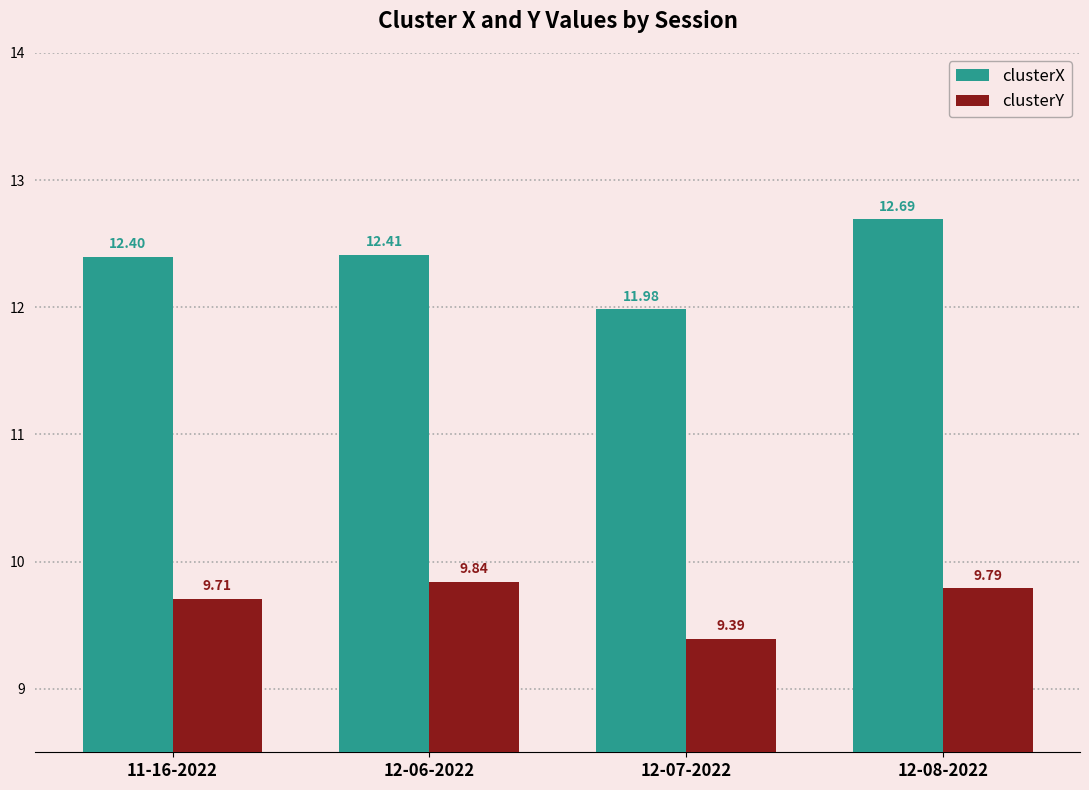

Is it true that clusterY equals 2.1 at 12-06-2022?

False